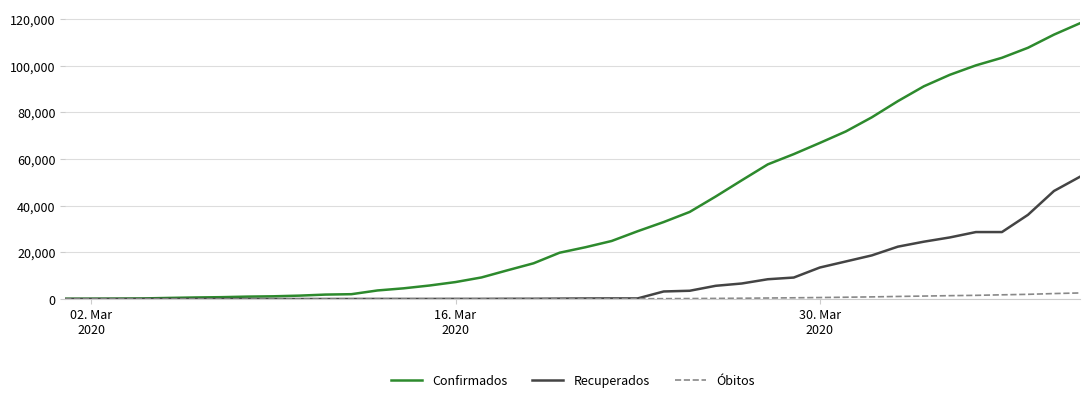

Which series has the widest spread of values?

Confirmados